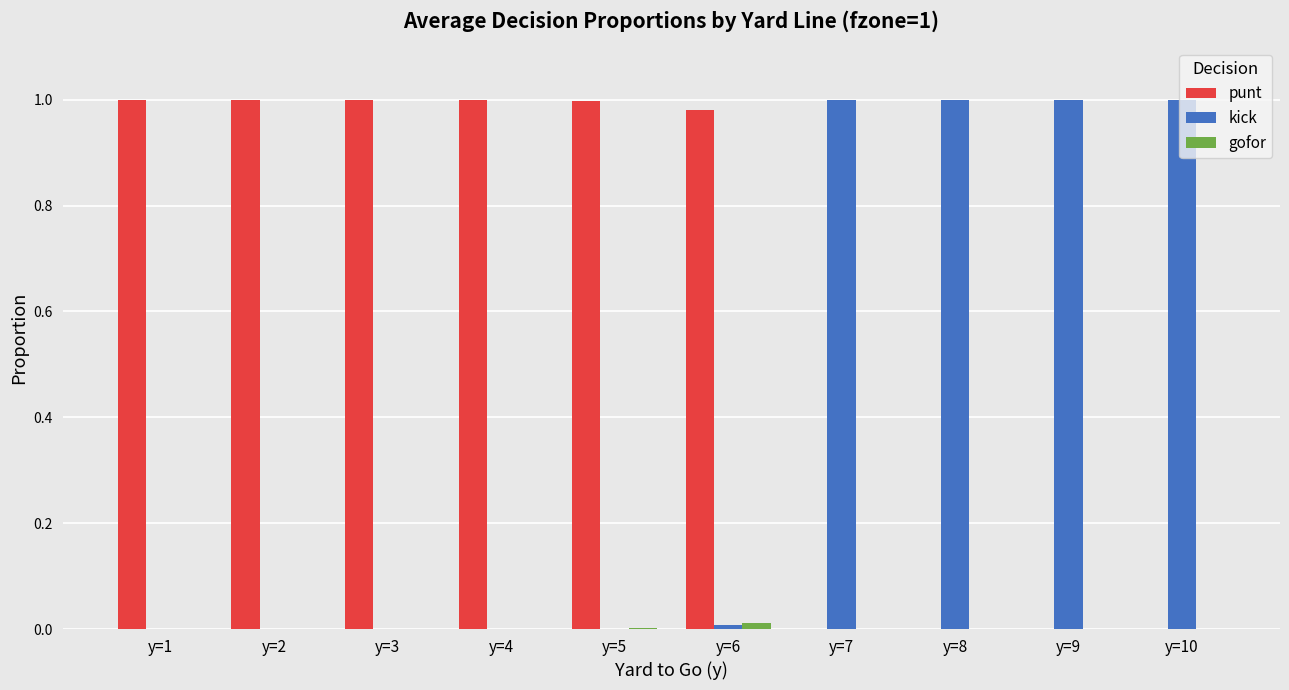

Is the value of gofor at y=2 greater than the value of punt at y=1?

No